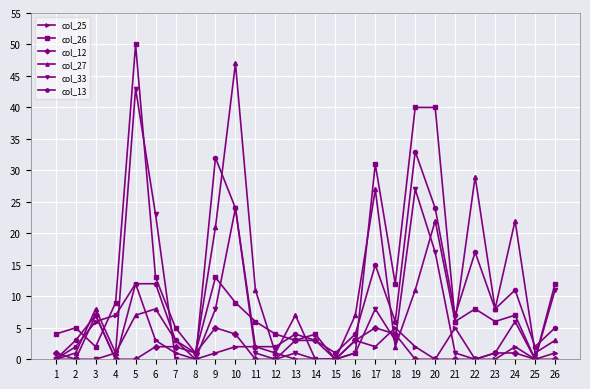

Which series has the largest range (max minus min)?

col_26